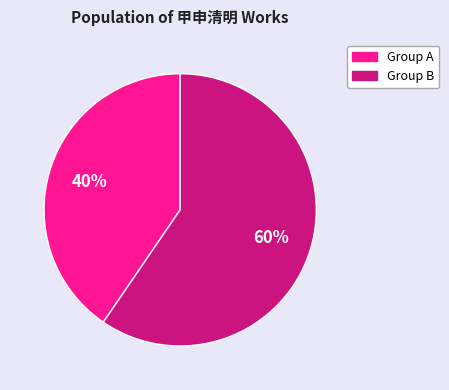

Is there any slice that represents more than half of the pie?

Yes